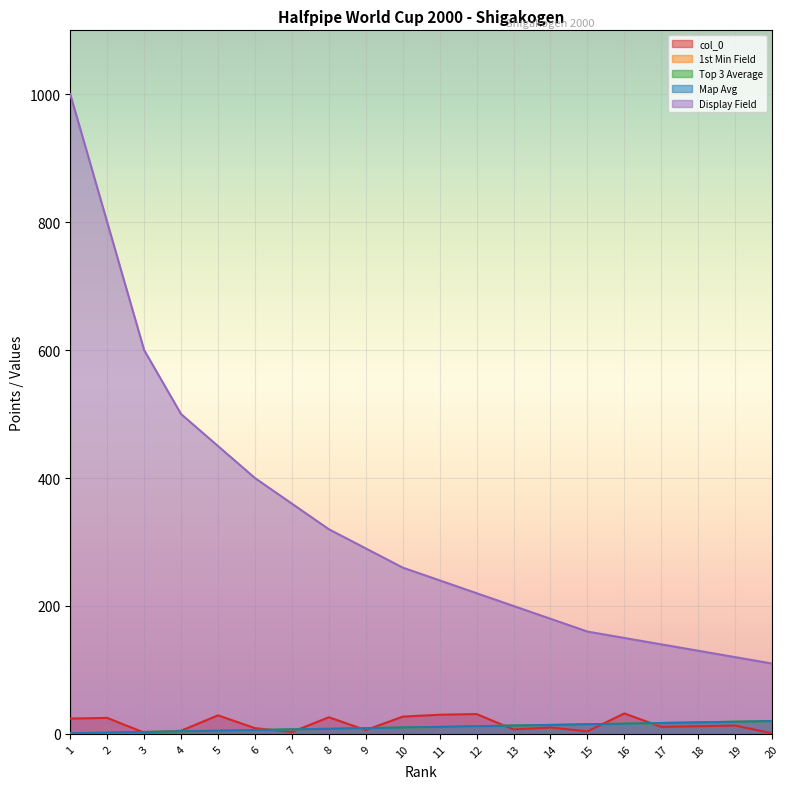

What is the difference between the maximum and minimum values in the Map Avg series?

19